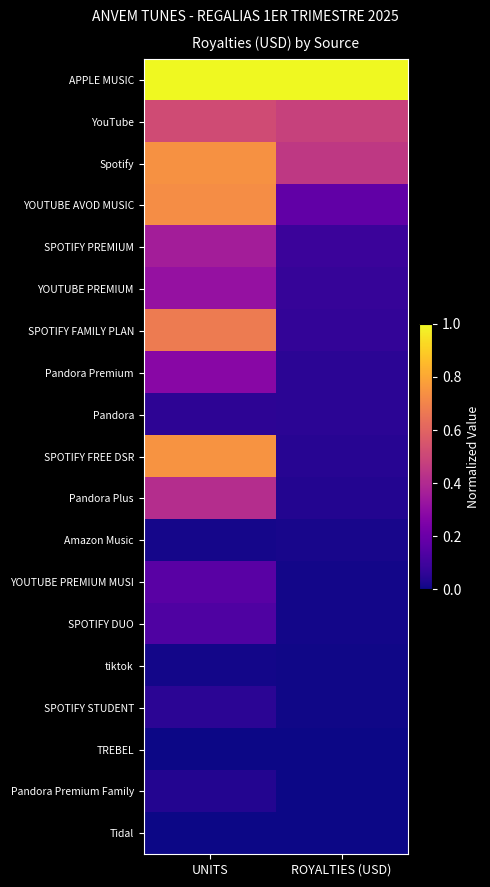

Which label corresponds to the smallest value in the chart?

UNITS